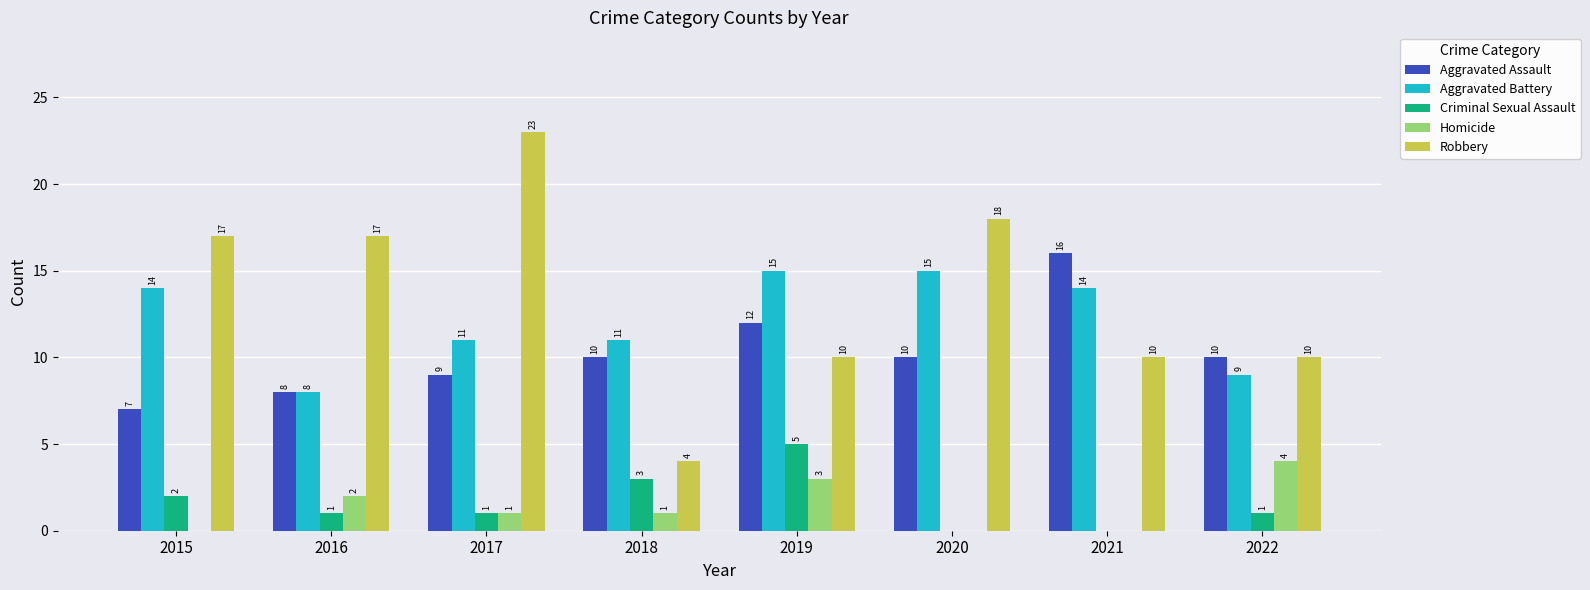

Where does the Homicide series first go above 1?

2016